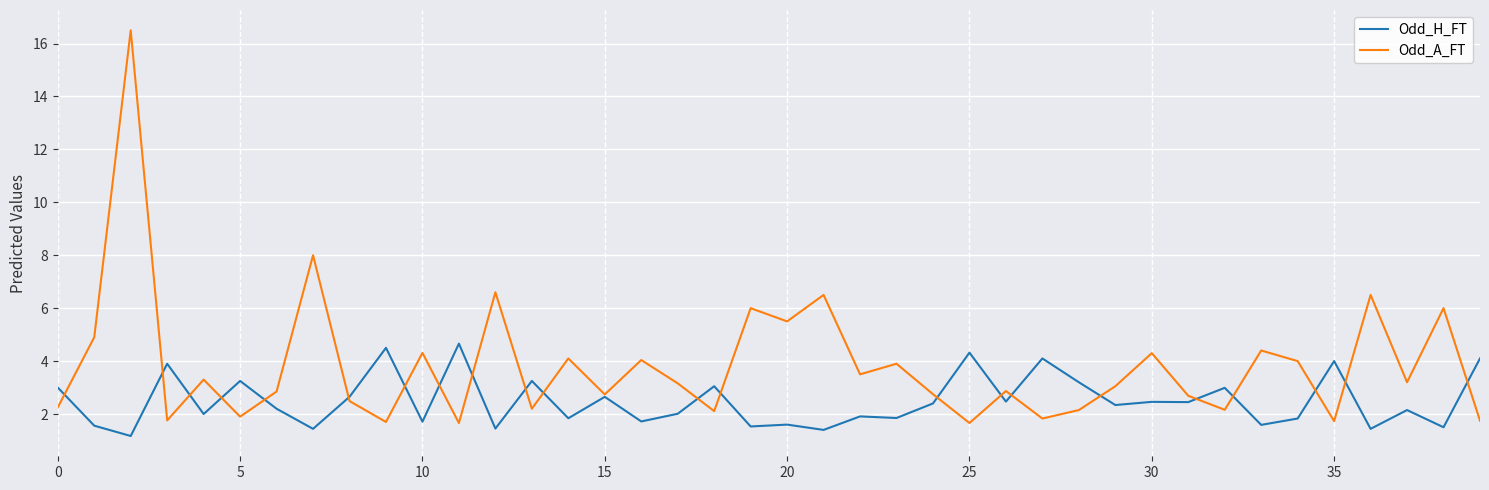

Rank the series by their average value, from lowest to highest.

Odd_H_FT, Odd_A_FT